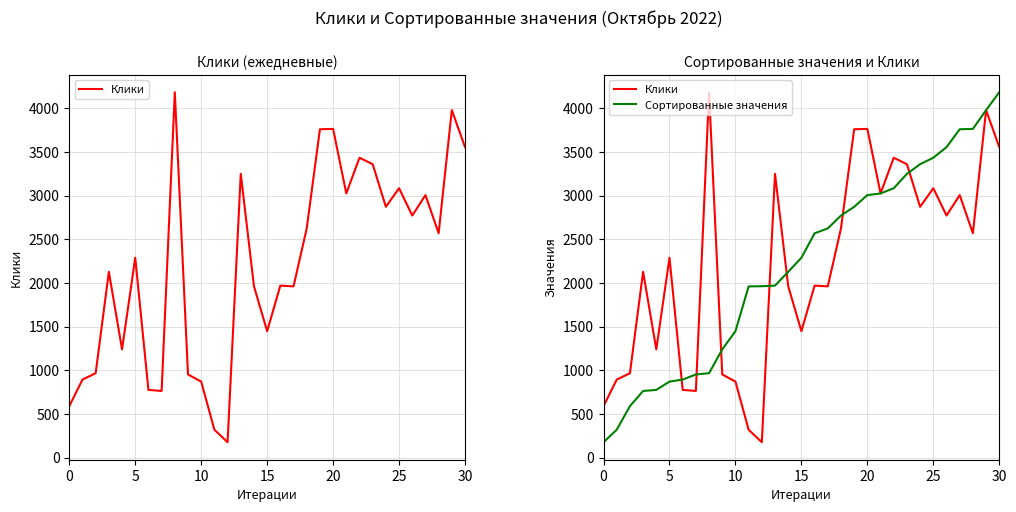

How many times do Клики and Сортированные значения cross each other?

7